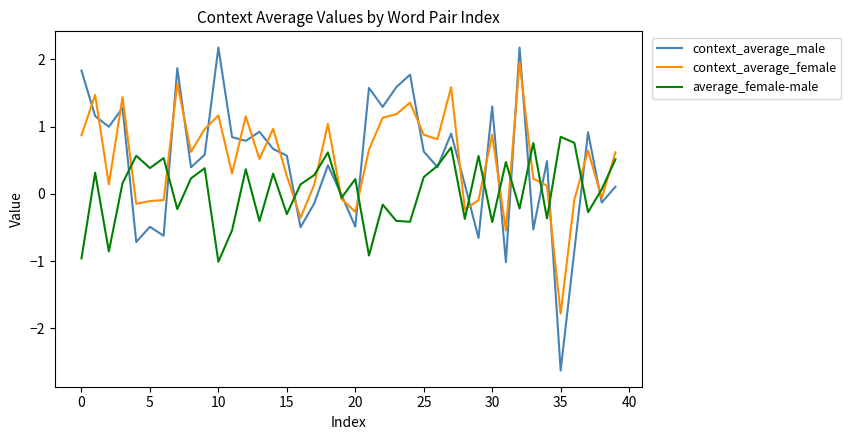

True or false: context_average_male and context_average_female cross at least once.

True